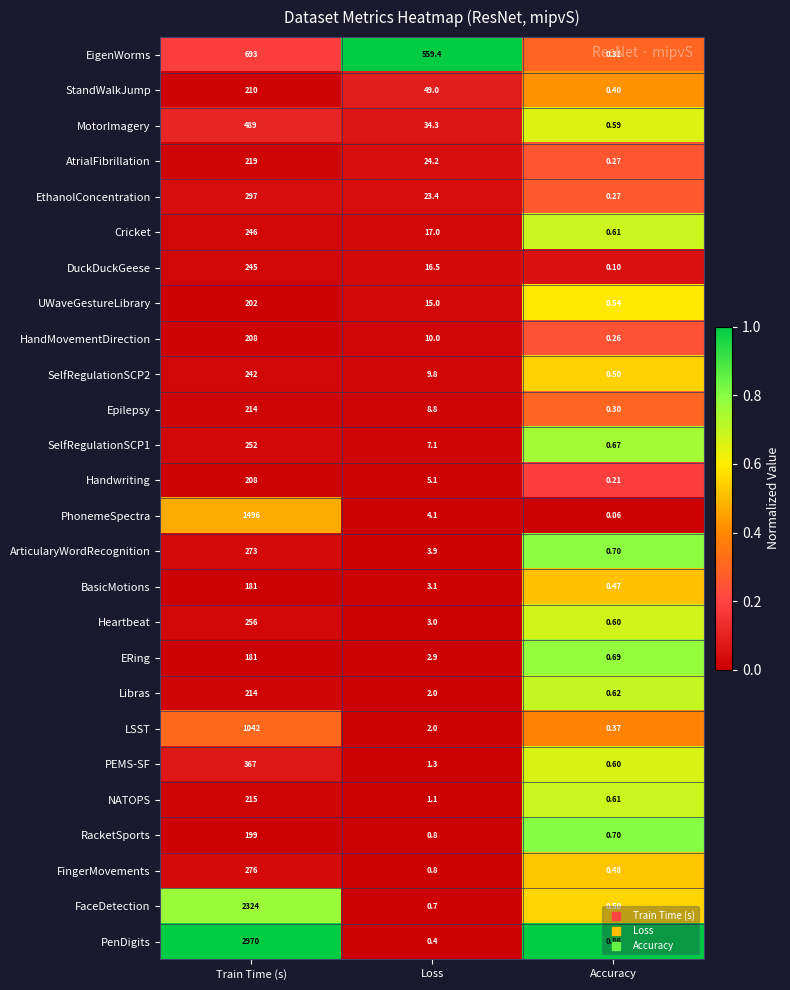

How many data points does each series have?

3